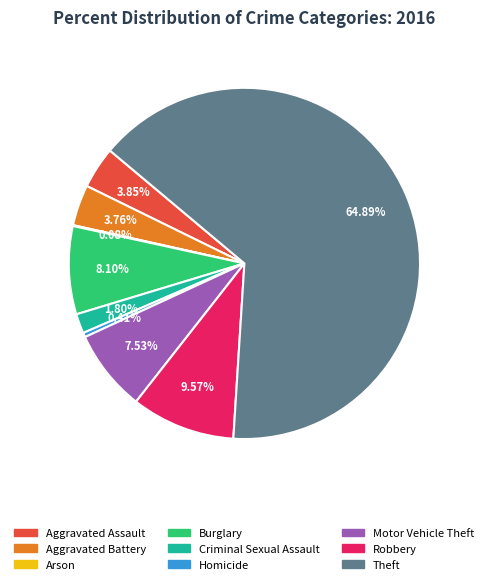

What percentage do Homicide and Burglary together represent?

8.5%